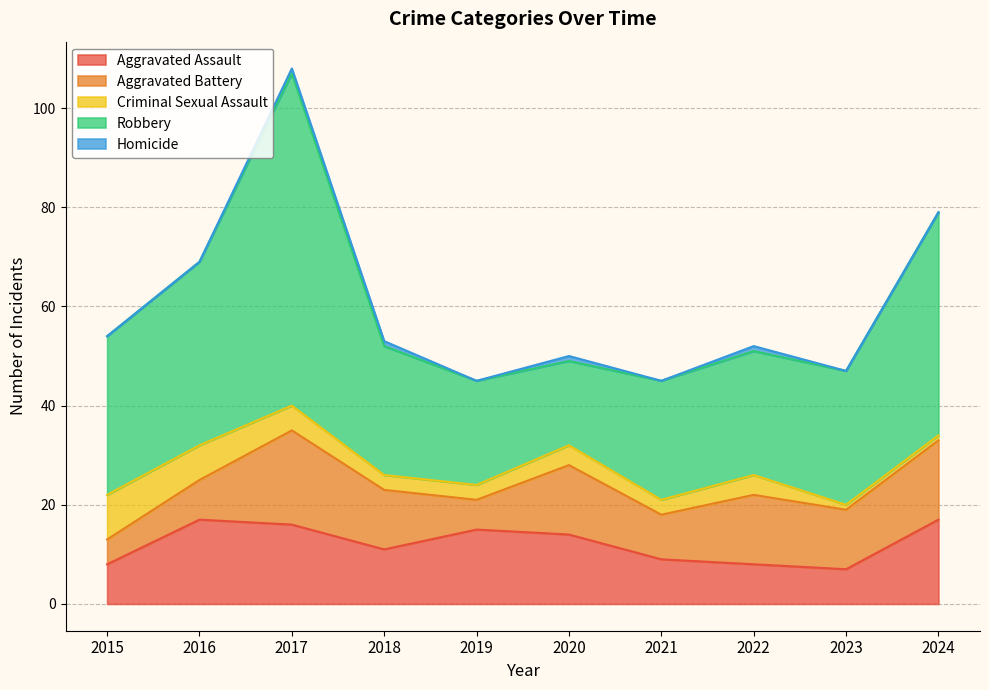

At which label does Aggravated Battery reach its peak?

2017